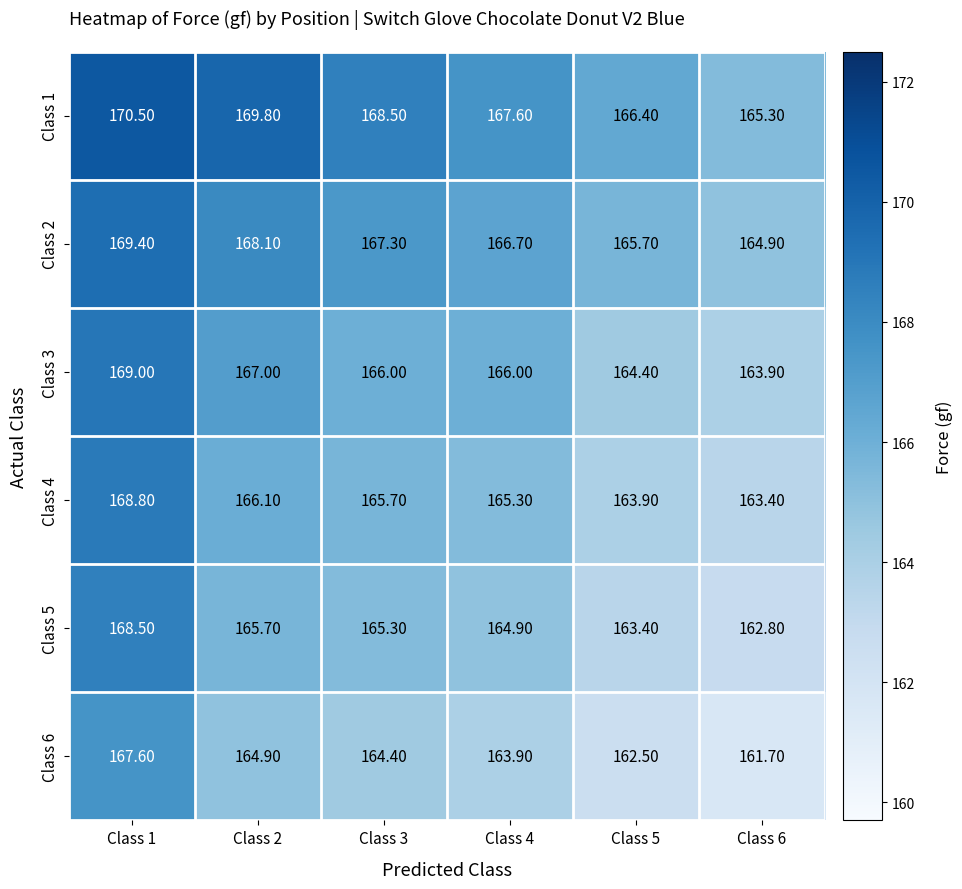

What is the sum of all Class 2 values?

1002.1